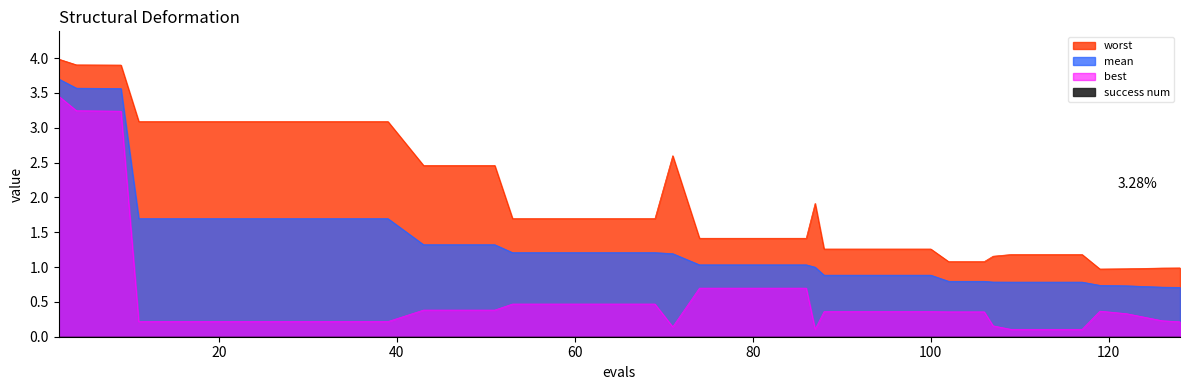

Read the best value at 82.

0.7